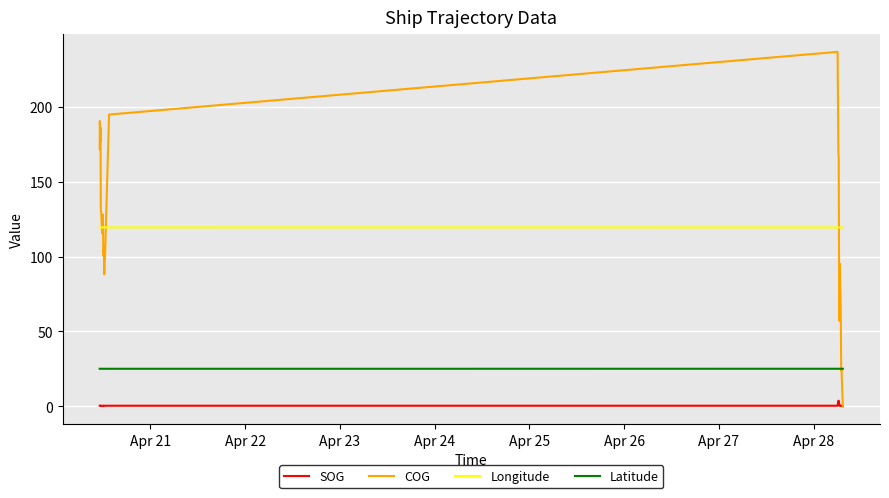

What is the average value of the Longitude series?

119.5